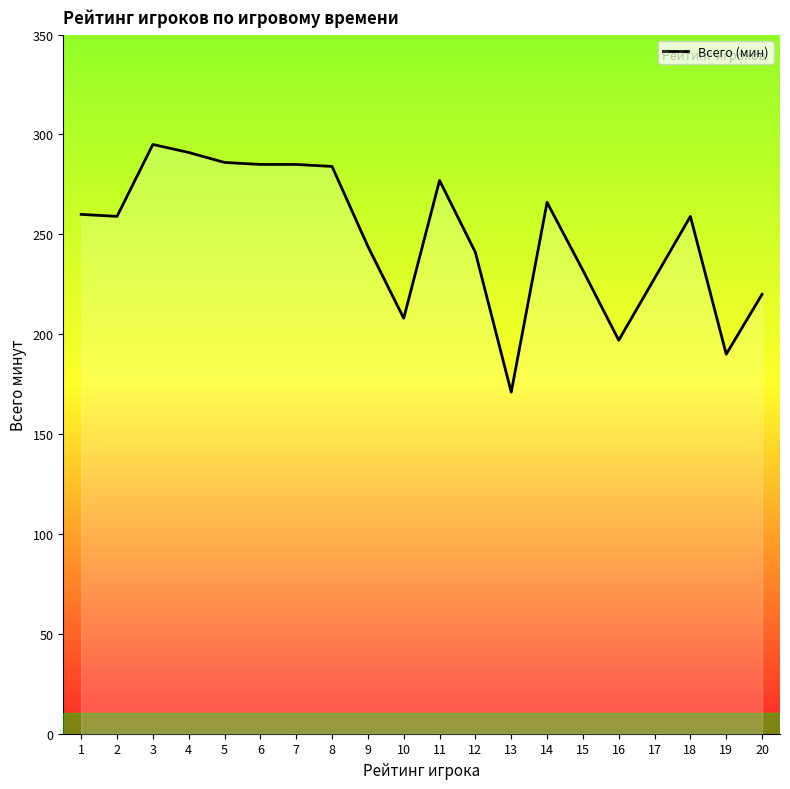

Where does the data first go above 259?

1